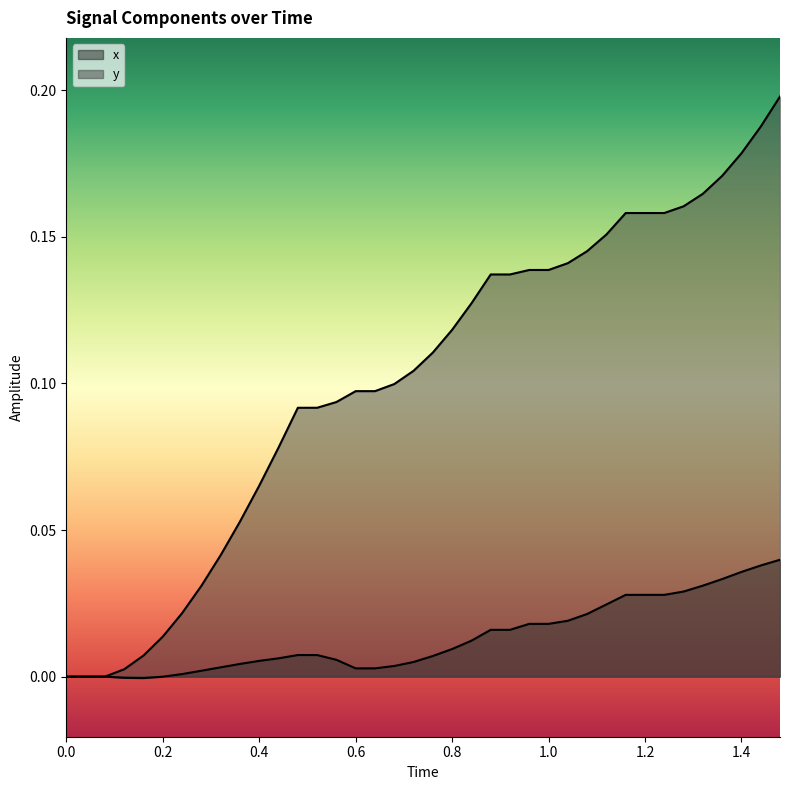

How many lines are shown in the chart?

2